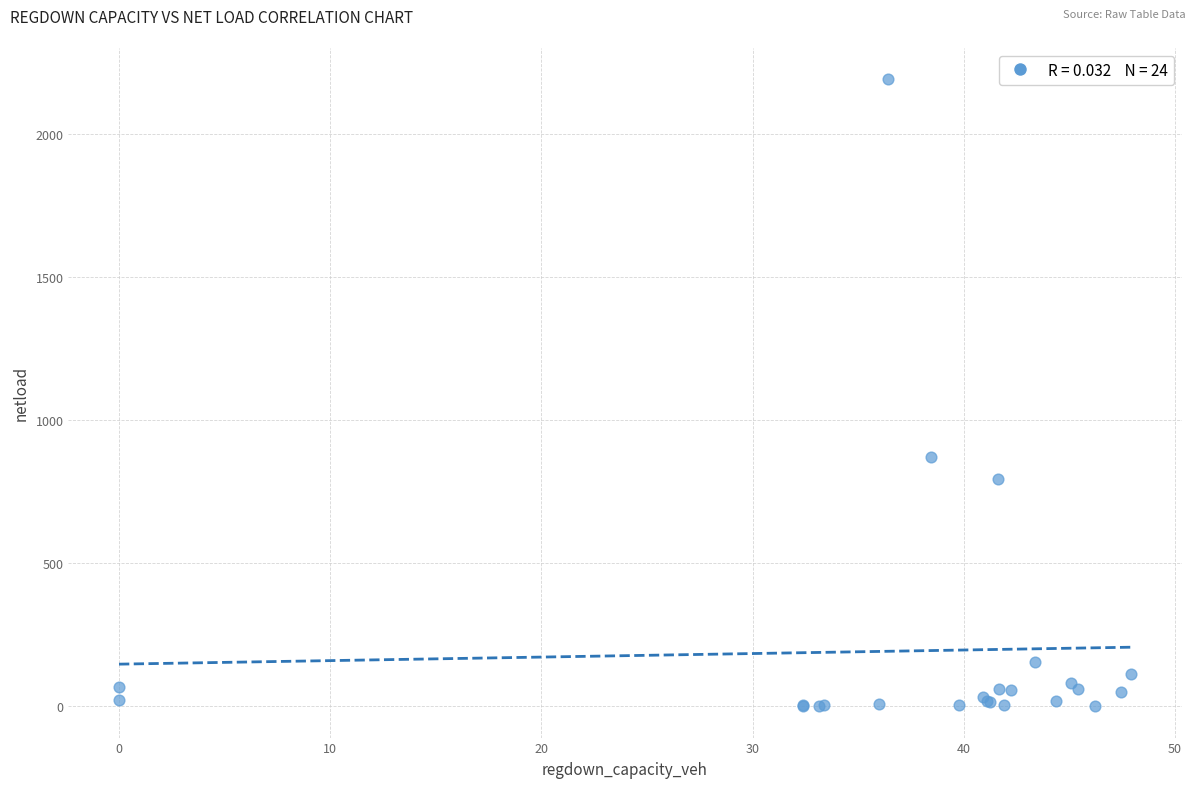

What Y value in the scatter plot is closest to 1095?

870.9